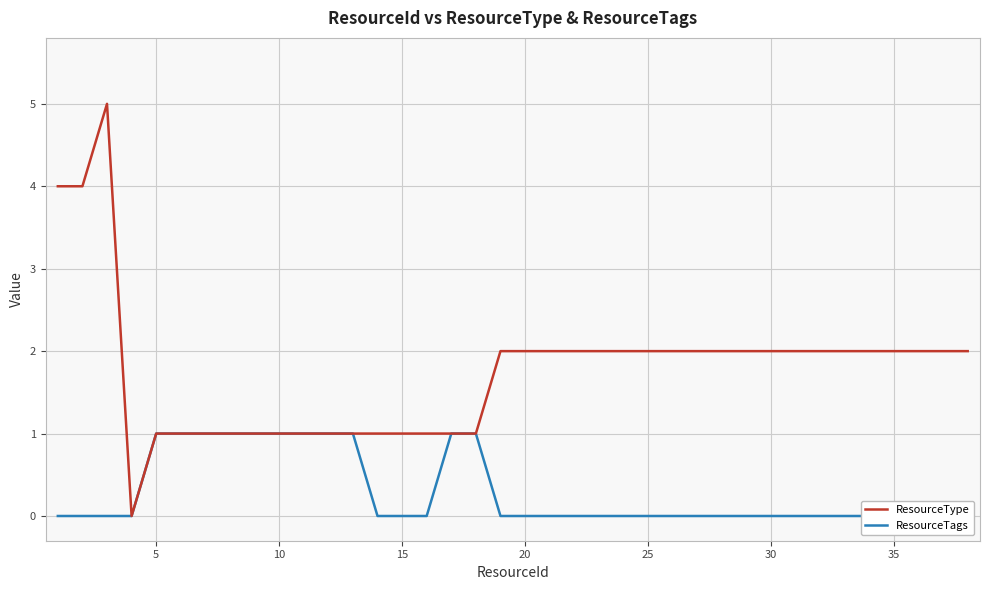

True or false: ResourceTags and ResourceType intersect in this chart.

False